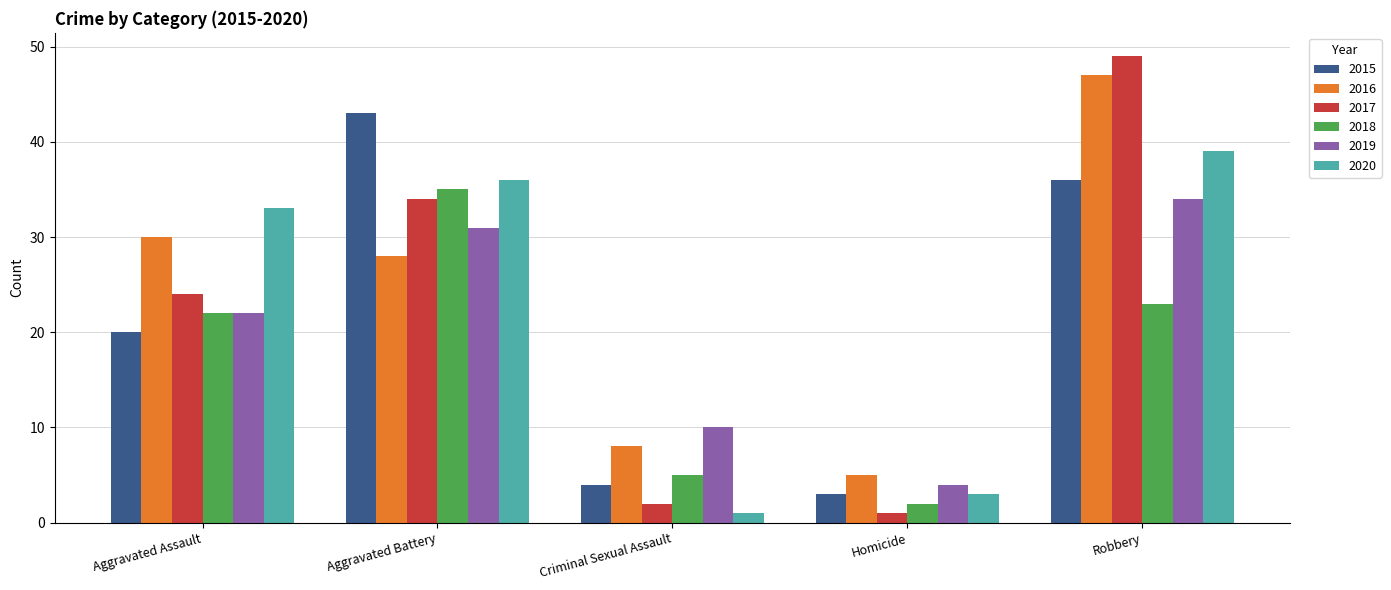

Which series has the widest spread of values?

2017